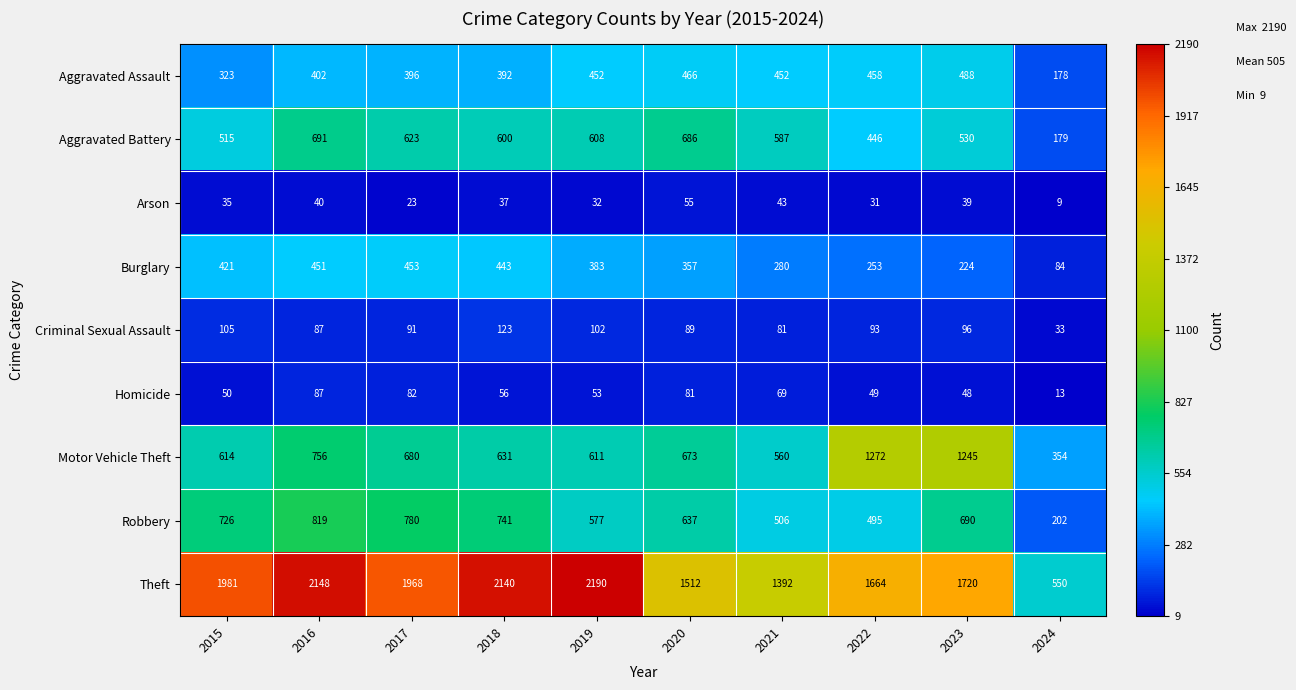

Which series changed the most between 2018 and 2024?

Theft